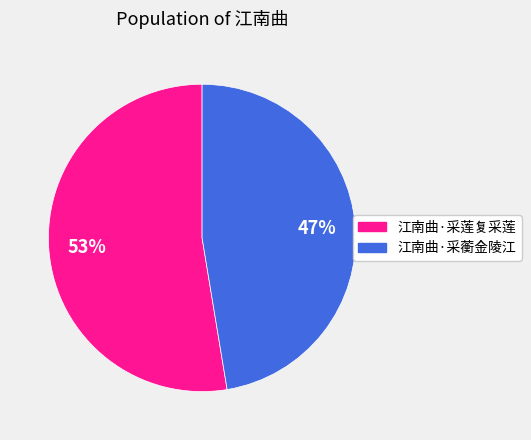

Do 江南曲·采蘅金陵江 and 江南曲·采莲复采莲 together represent more than half of the pie?

Yes